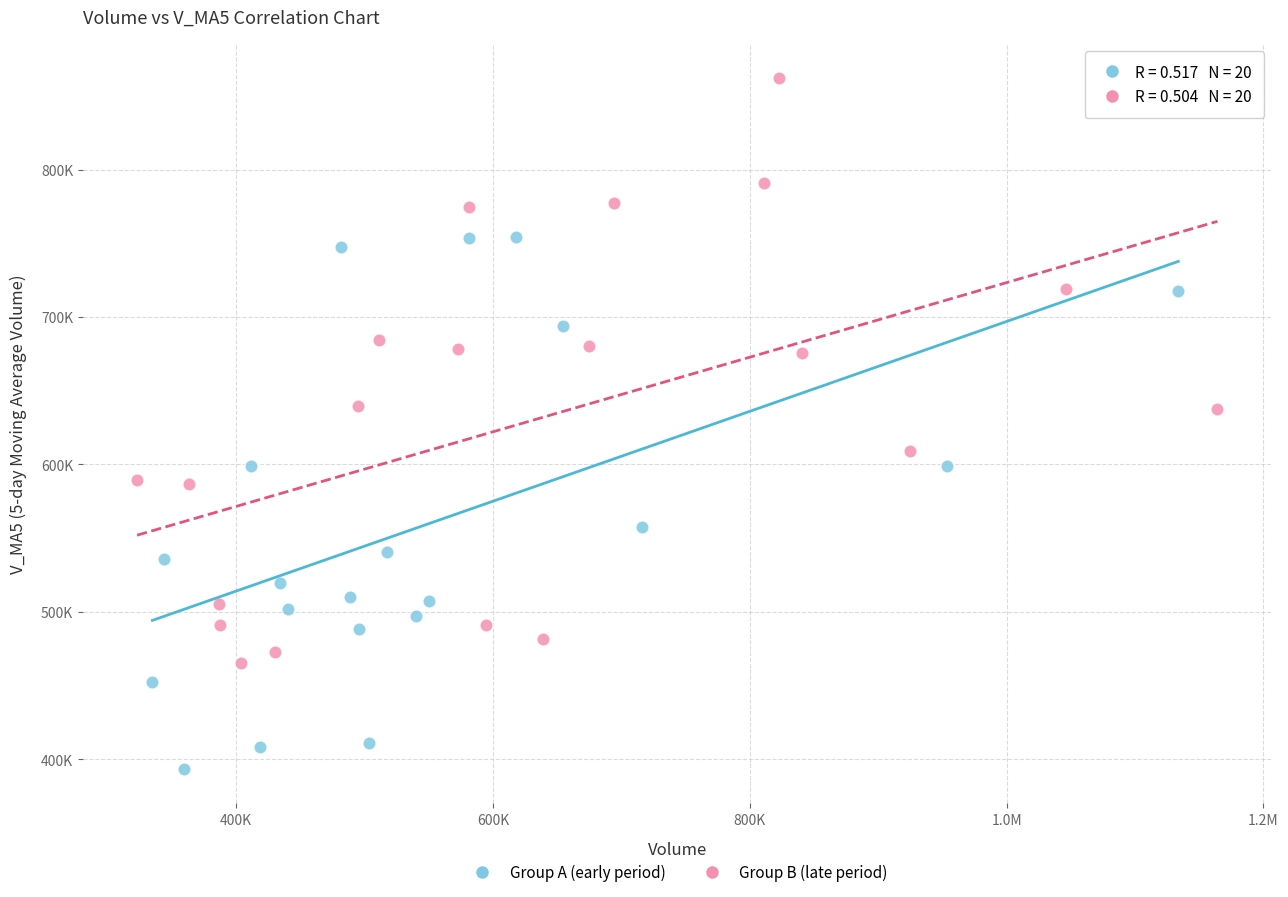

Which series has the widest spread of Y values?

Group B (late period)